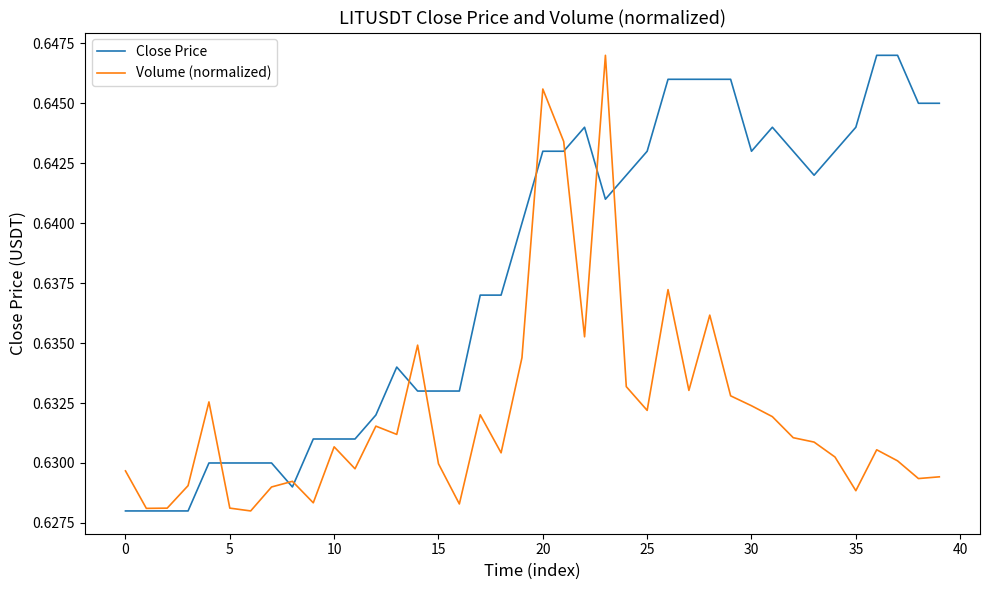

Is this an area chart (filled region under the line)?

No